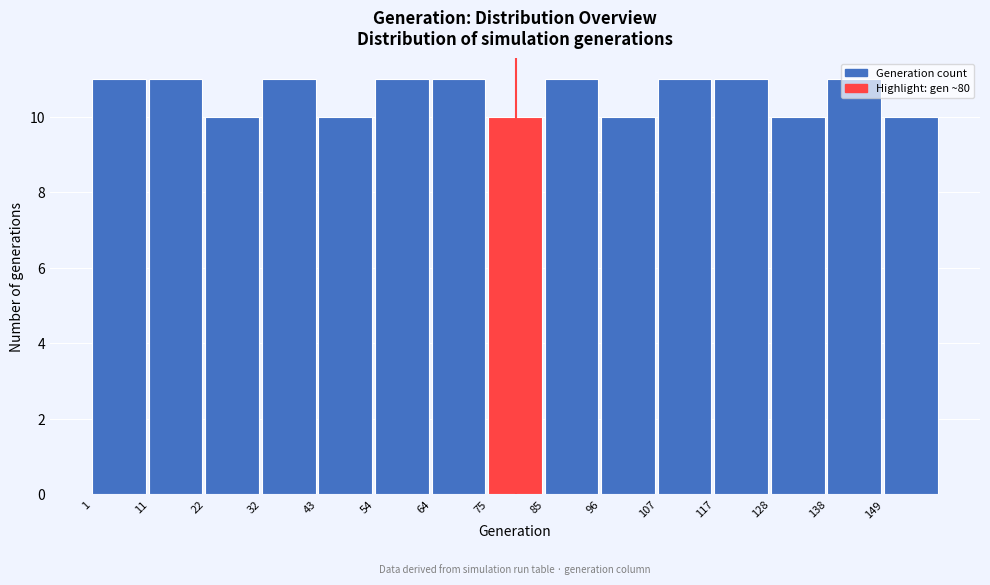

How tall is the bar that spans 43.4 to 54.0 on the x-axis? Neither the bar edges nor the heights are printed on the chart, so give them approximately, as read against the axes.

10